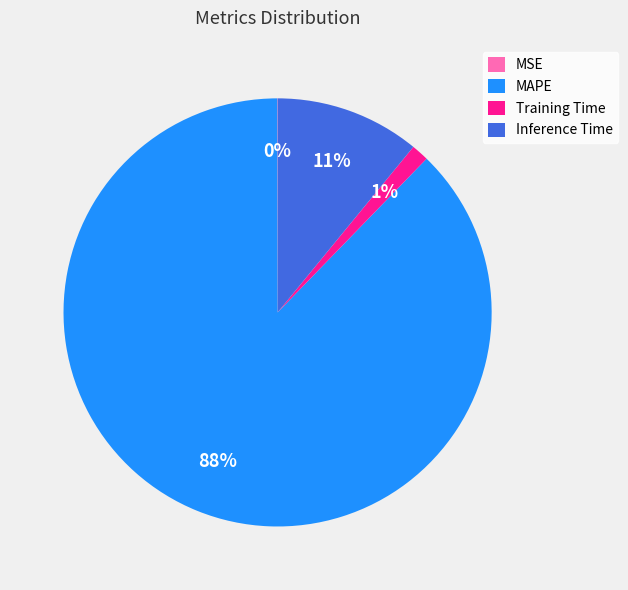

Is it true that MAPE is 81% of the pie?

False